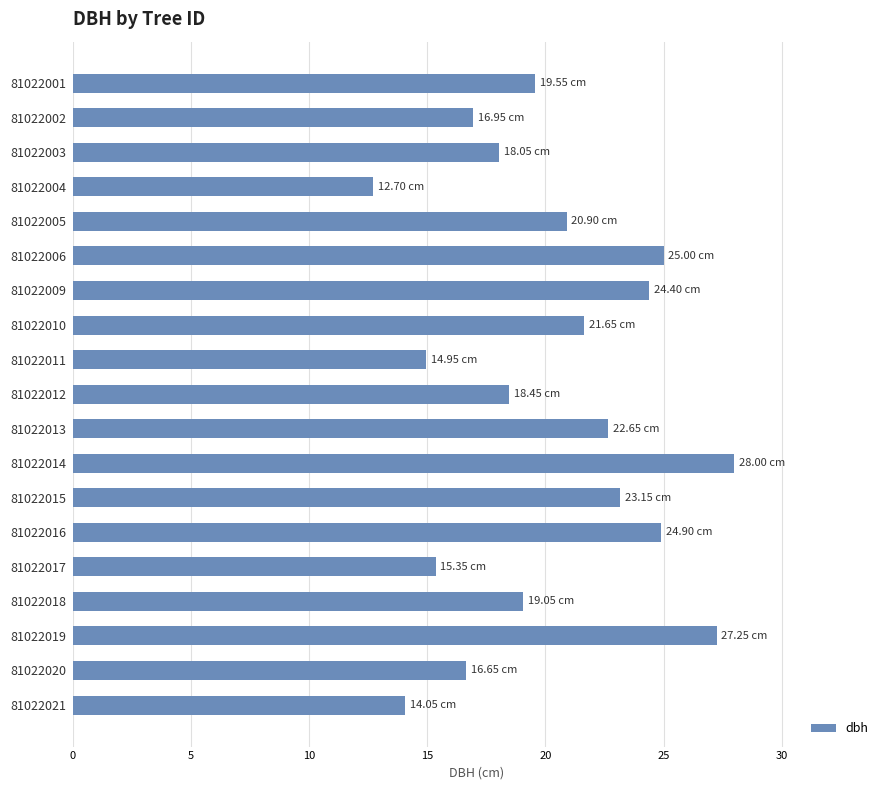

What is the change in value from 81022002 to 81022003?

+1.1